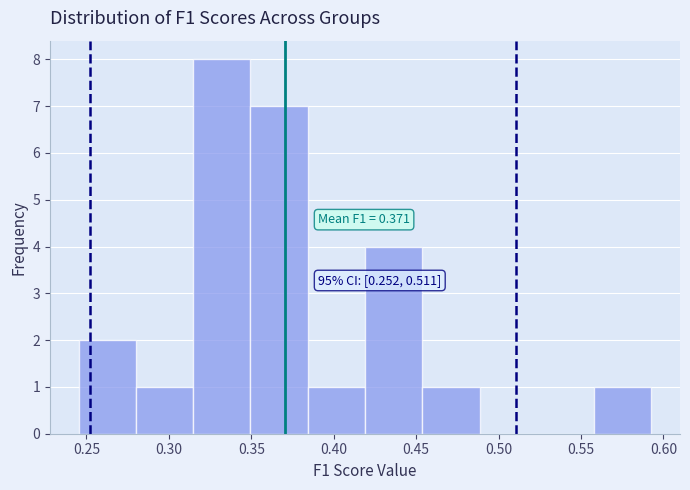

Over which range of the x-axis is the bar tallest?

0.315 to 0.350